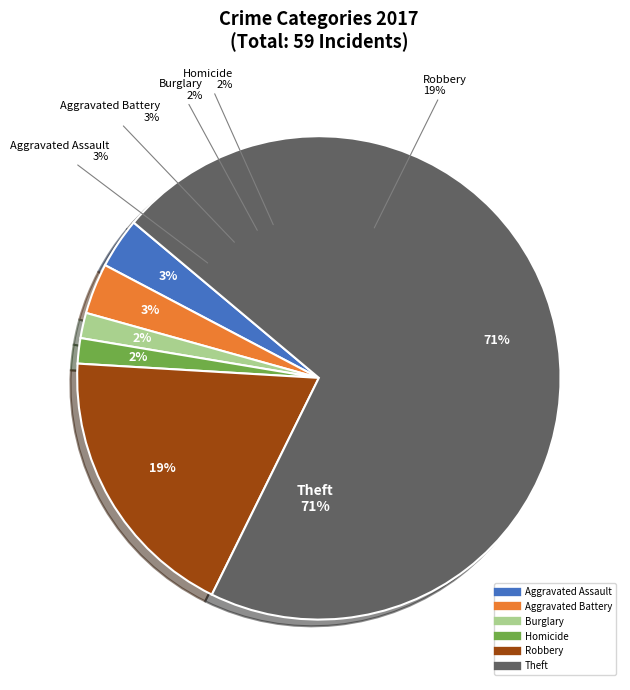

The Robbery slice represents 19% of the pie. True or false?

True